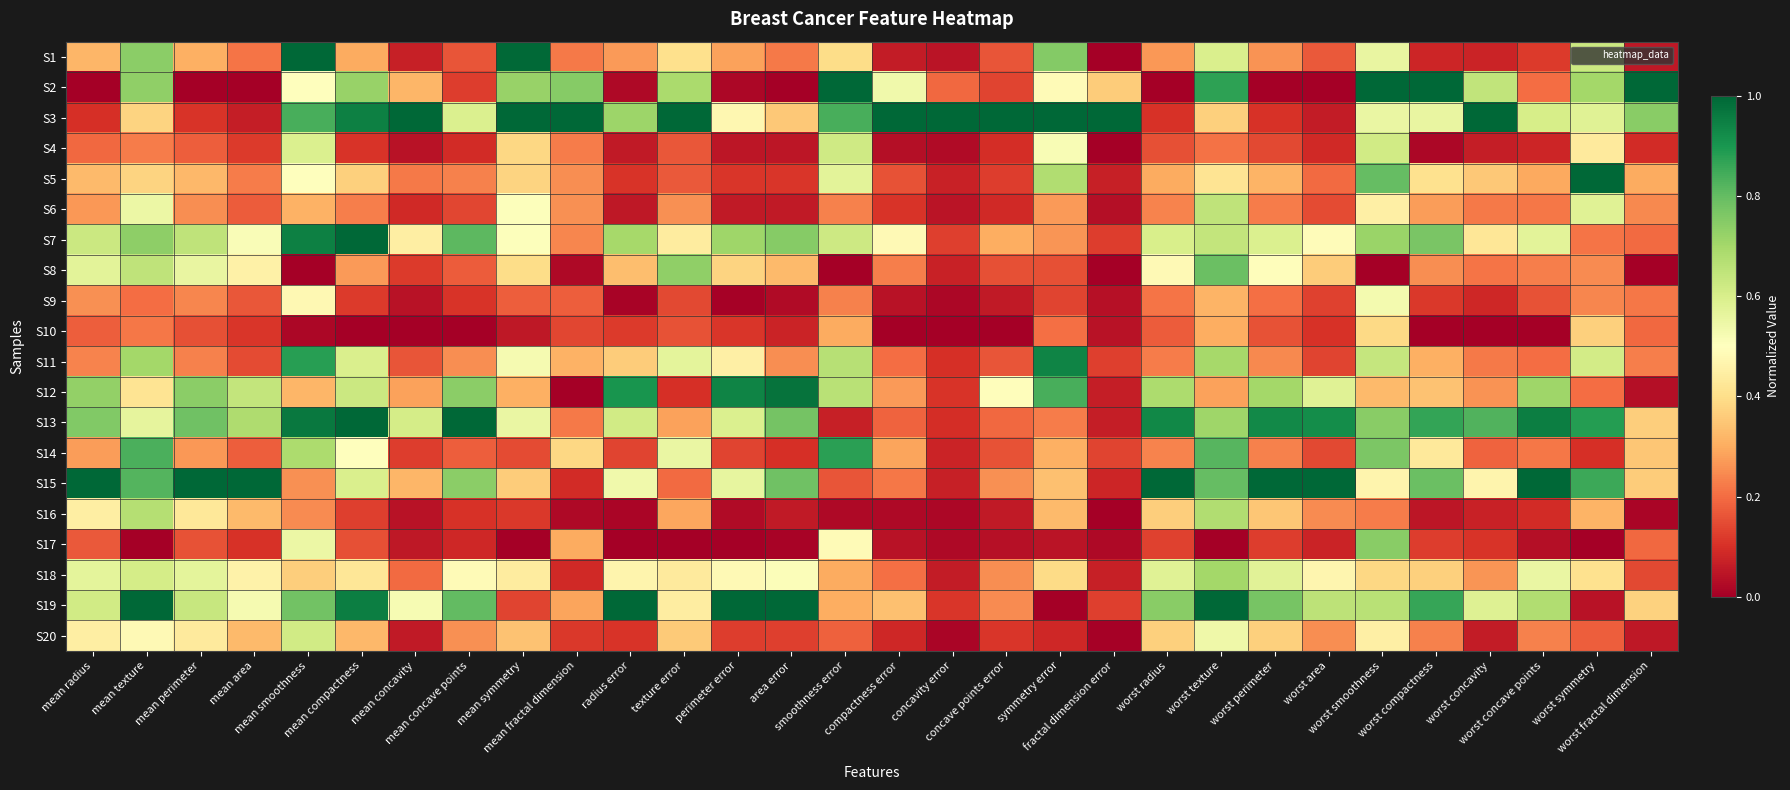

What is the spread (max minus min) of values at worst concavity?

1.0